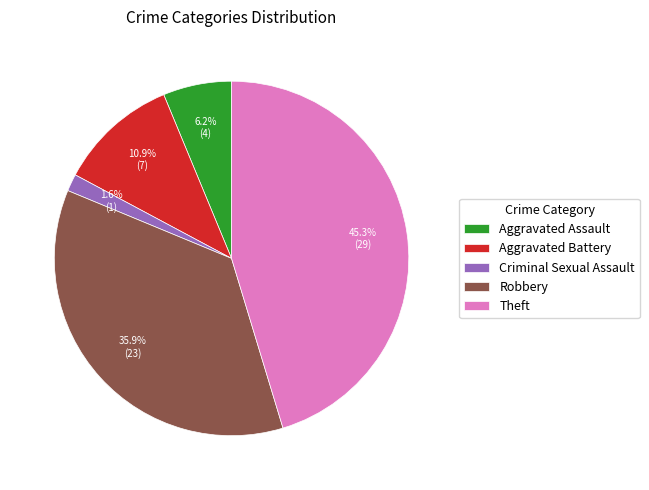

To the nearest percent, what is the difference between the largest and smallest slice percentages?

44%